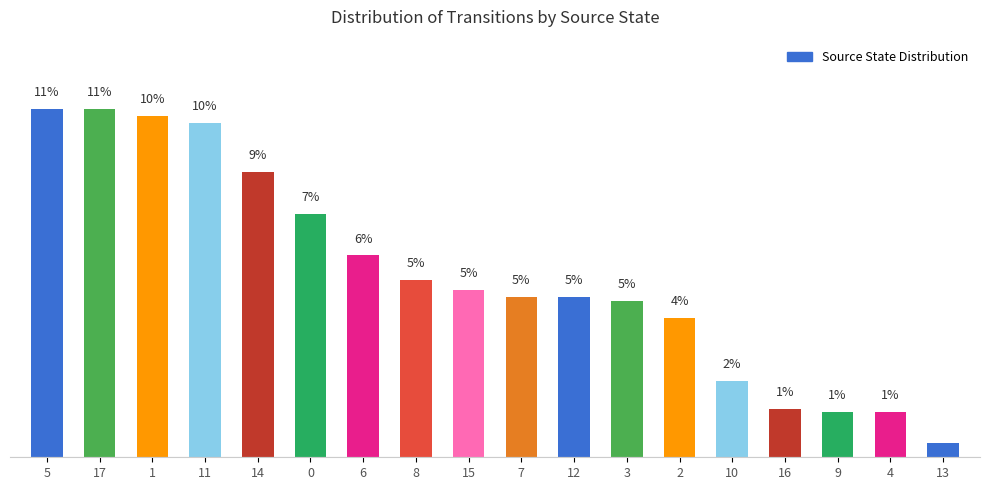

The chart shows a value of 0.2 at 13. True or false?

False